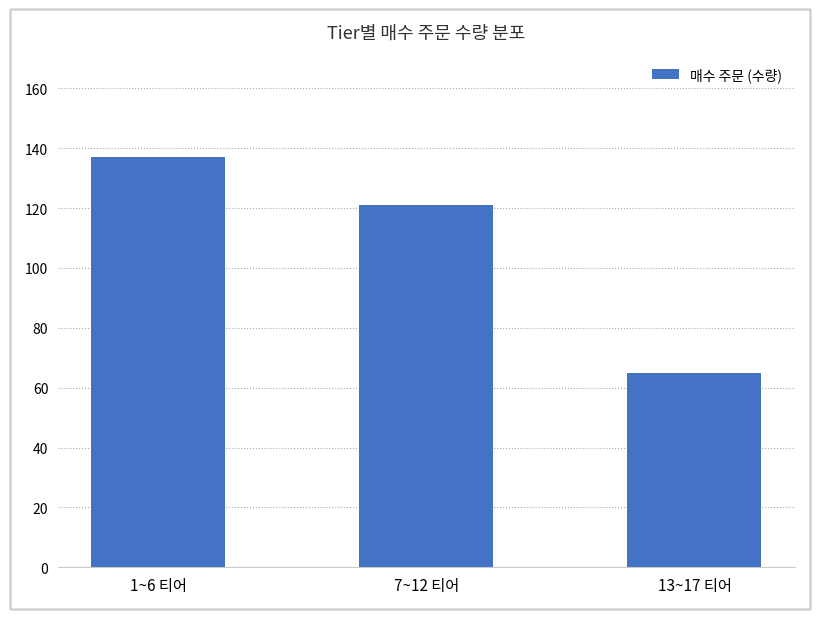

Is it true that the value at 7~12 티어 is 166?

False